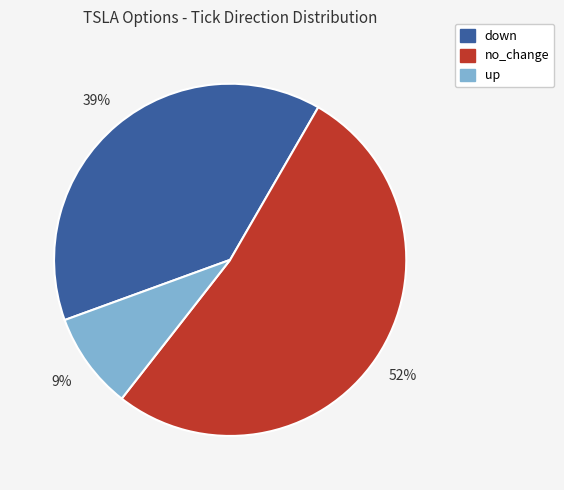

Is it true that down is 26% of the pie?

False